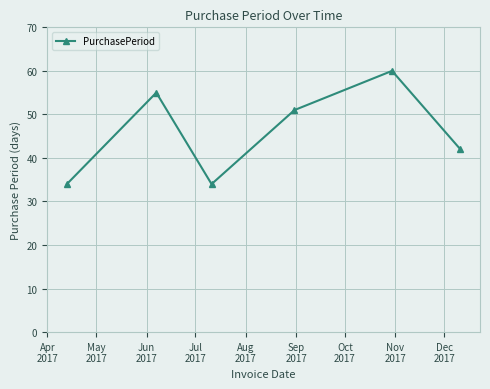

What is the average value?

46